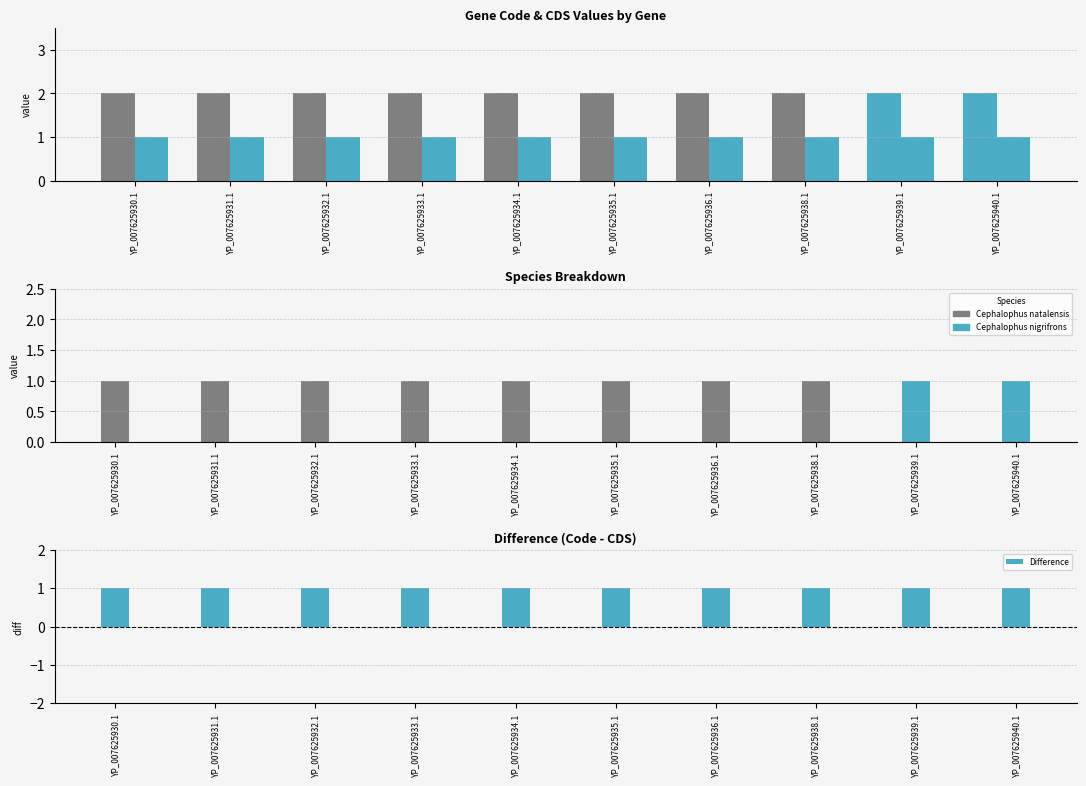

What is the smallest value displayed?

1